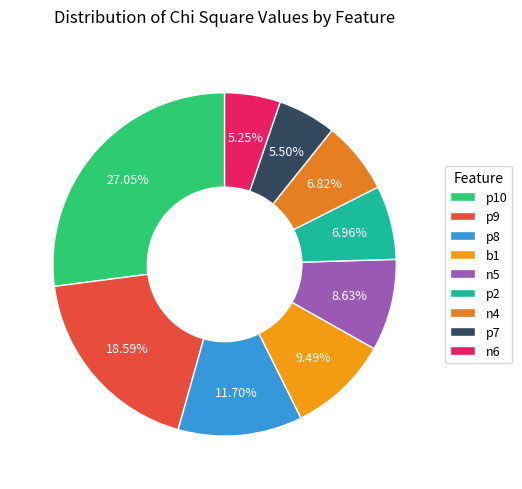

To the nearest percent, what is the combined percentage of p10 and n6?

32%